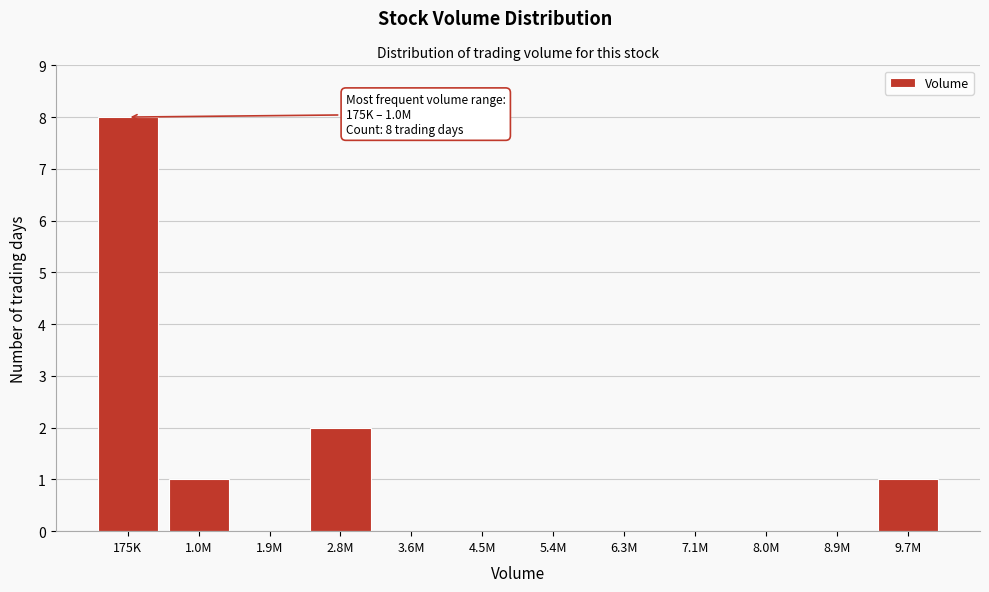

Reading left to right, list all the values displayed in this chart.

175K=8	1.0M=1	1.9M=0	2.8M=2	3.6M=0	4.5M=0	5.4M=0	6.3M=0	7.1M=0	8.0M=0	8.9M=0	9.7M=1